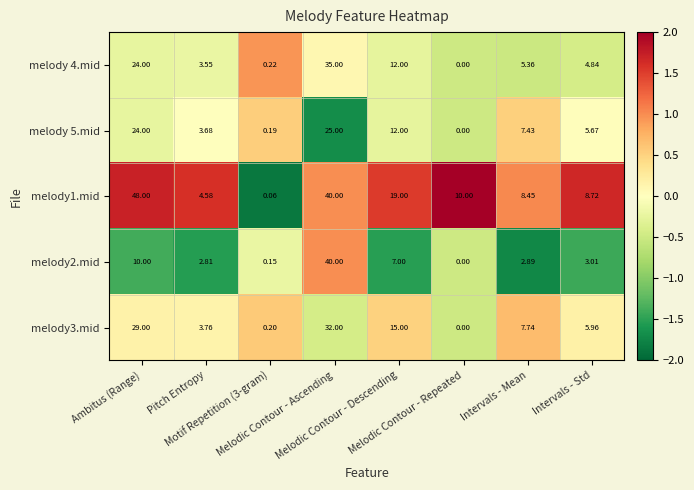

Which category has the lowest value across all series?

Melodic Contour - Repeated